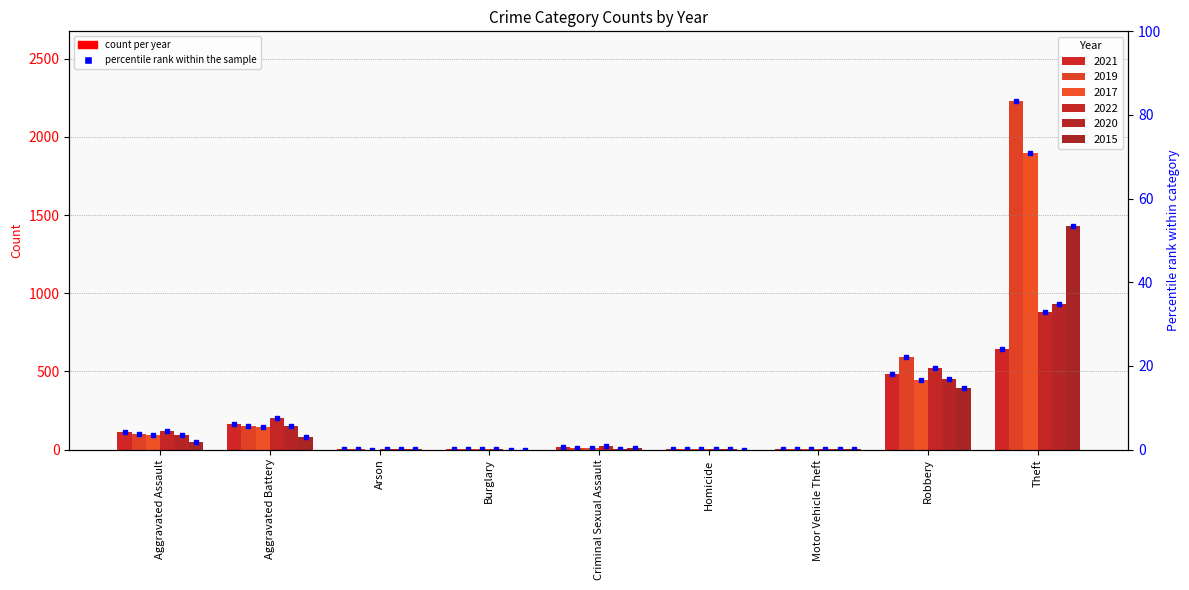

Which series has the largest range (max minus min)?

2019